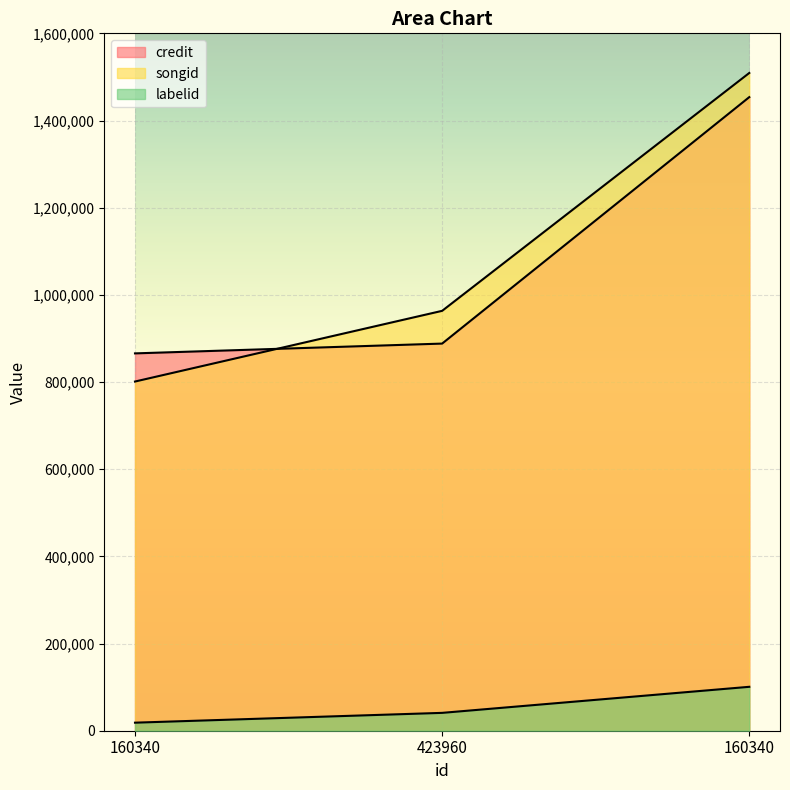

Which series changed the most between 423960 and 160340?

credit